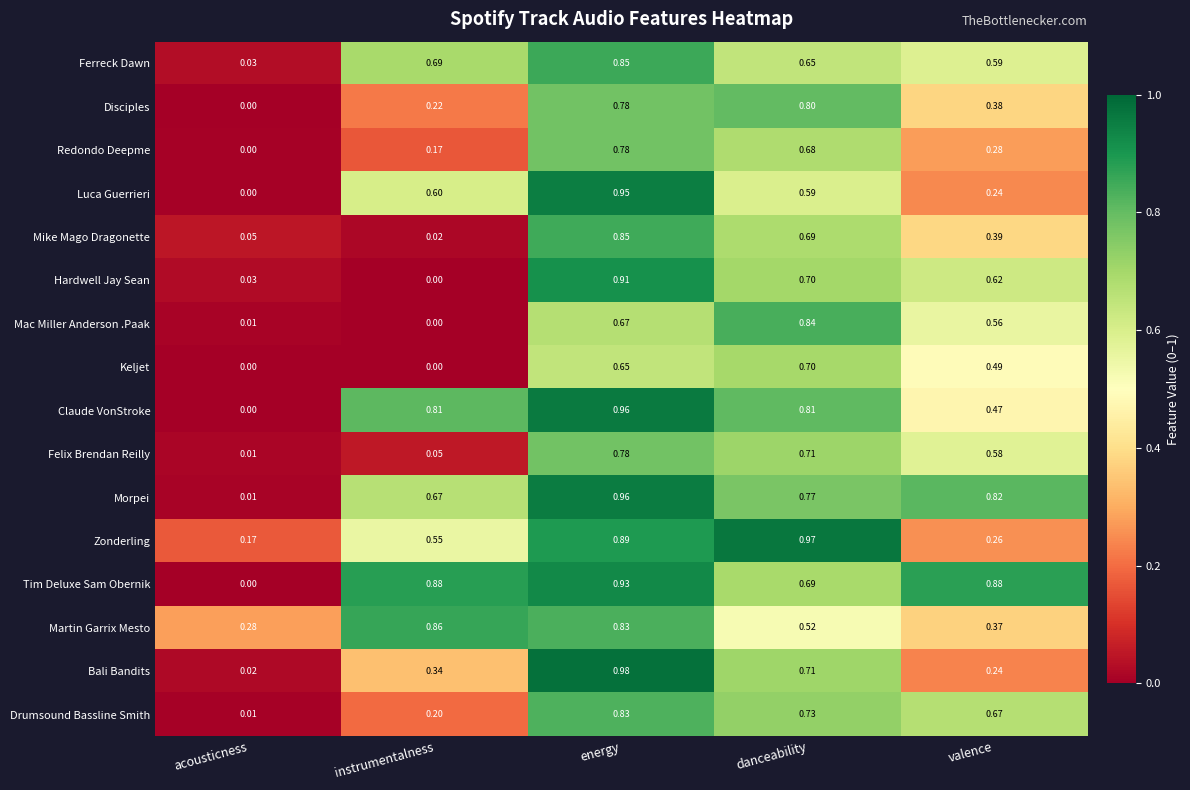

At how many categories does at least one series exceed 0?

5